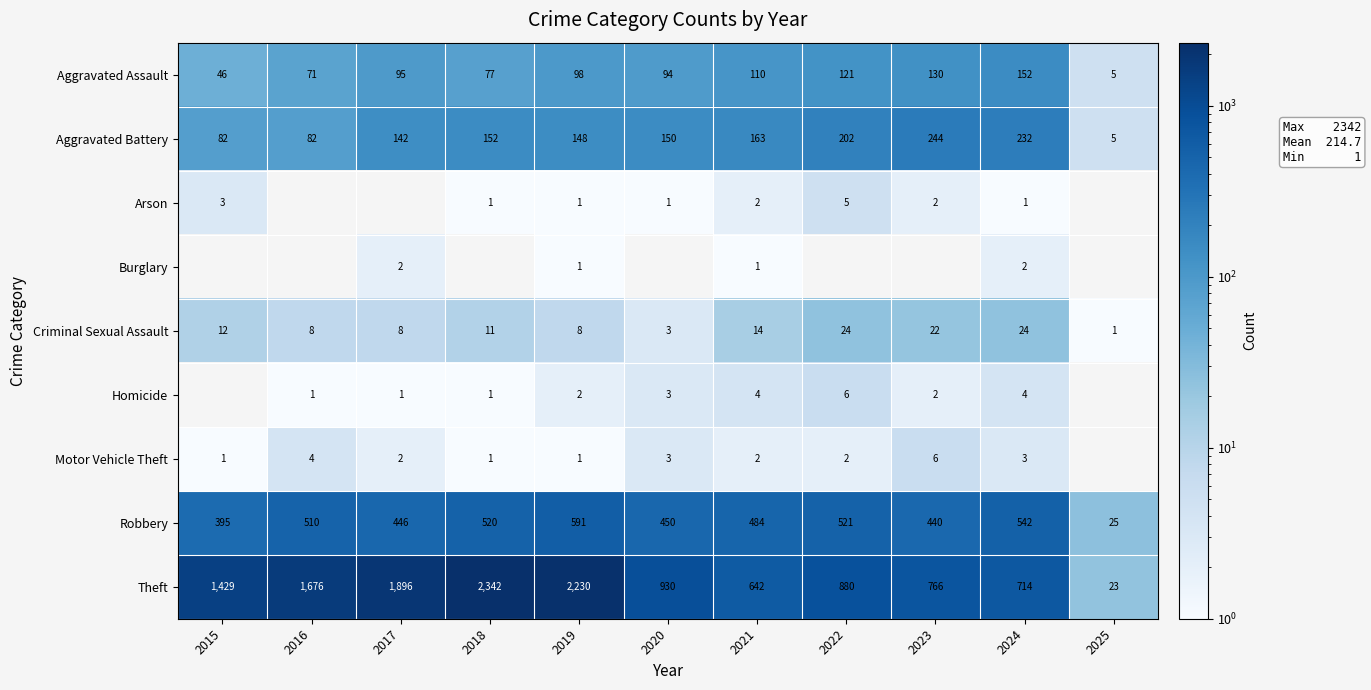

What is the difference between the Motor Vehicle Theft values at 2015 and 2016?

3